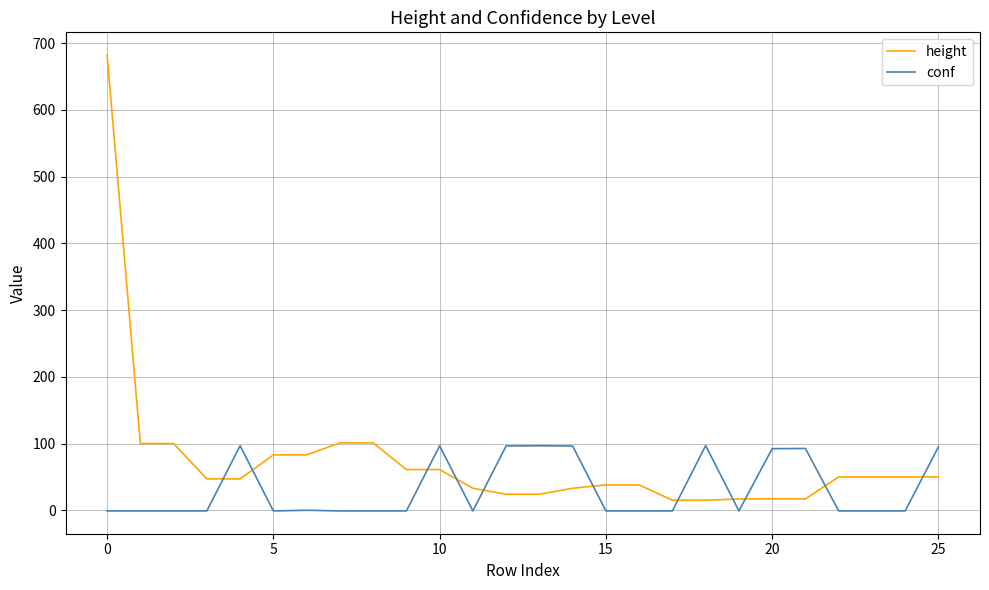

Which series has the widest spread of values?

height